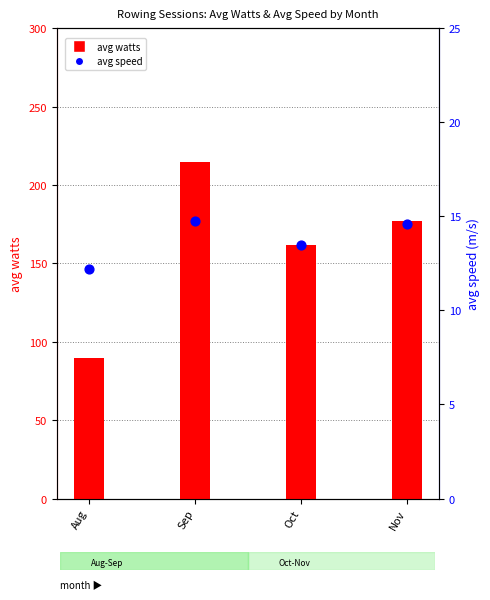

Which series has the largest total across all categories?

avg watts